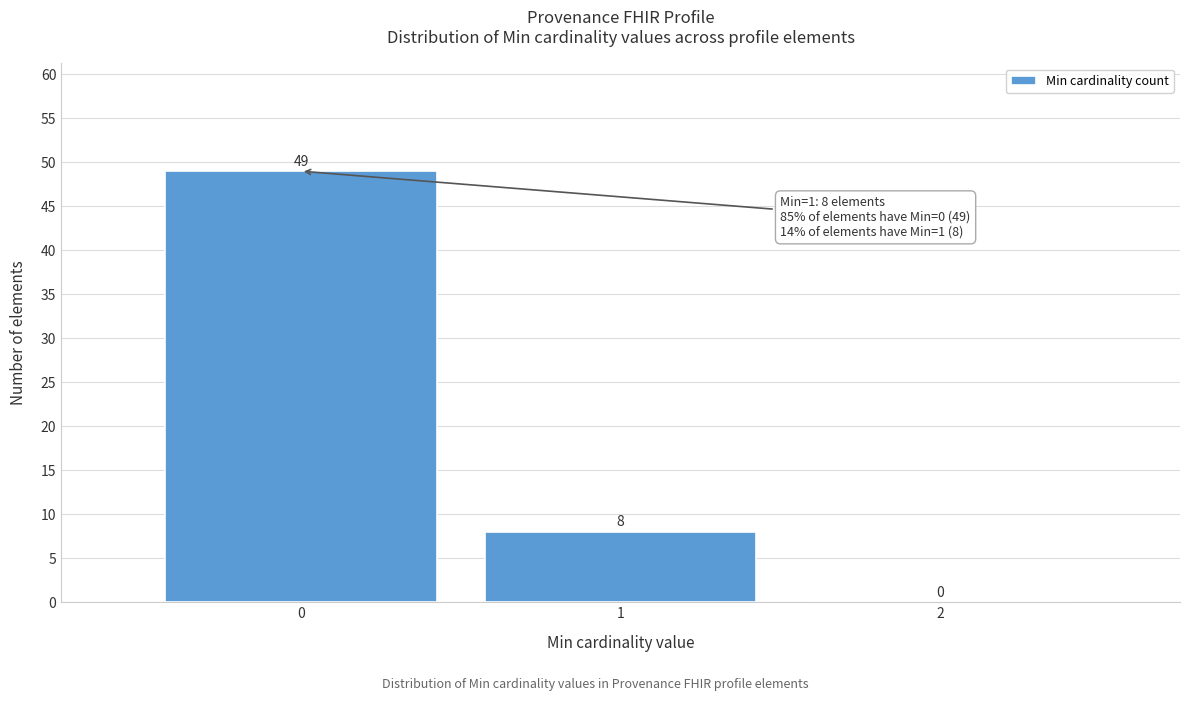

Over which range of the x-axis is the bar tallest?

-0.5 to 0.5